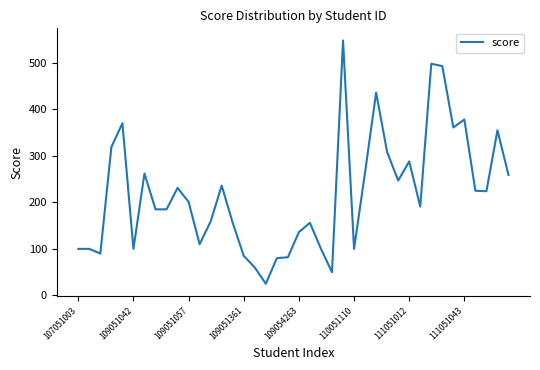

How many categories are shown in the chart?

40